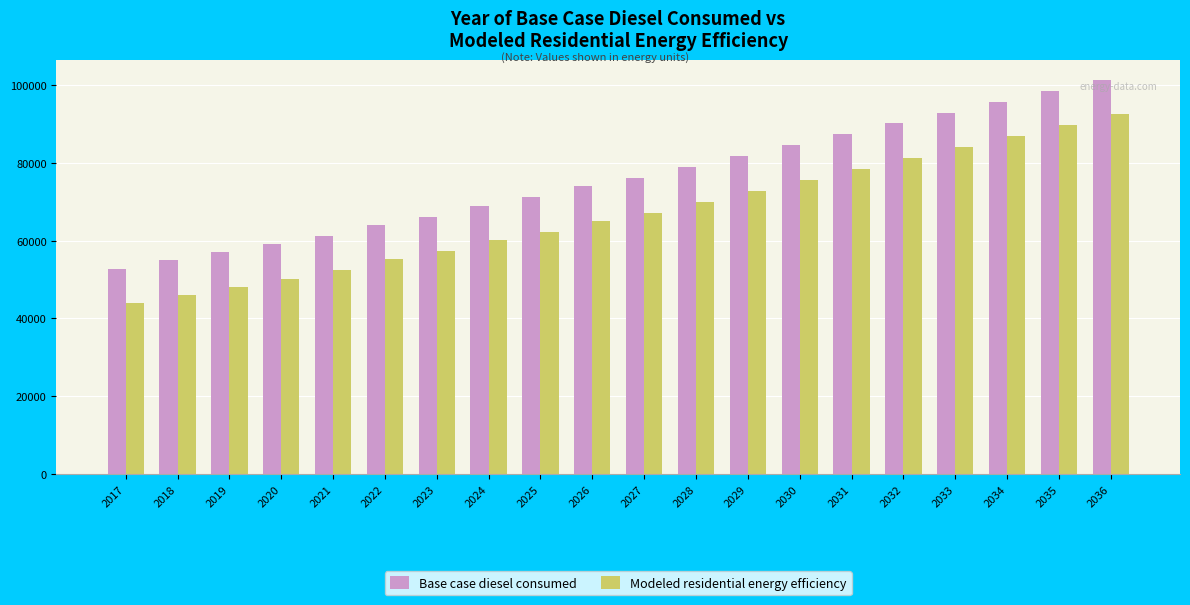

Rank the series at 2023 from lowest to highest value.

Modeled residential energy efficiency, Base case diesel consumed